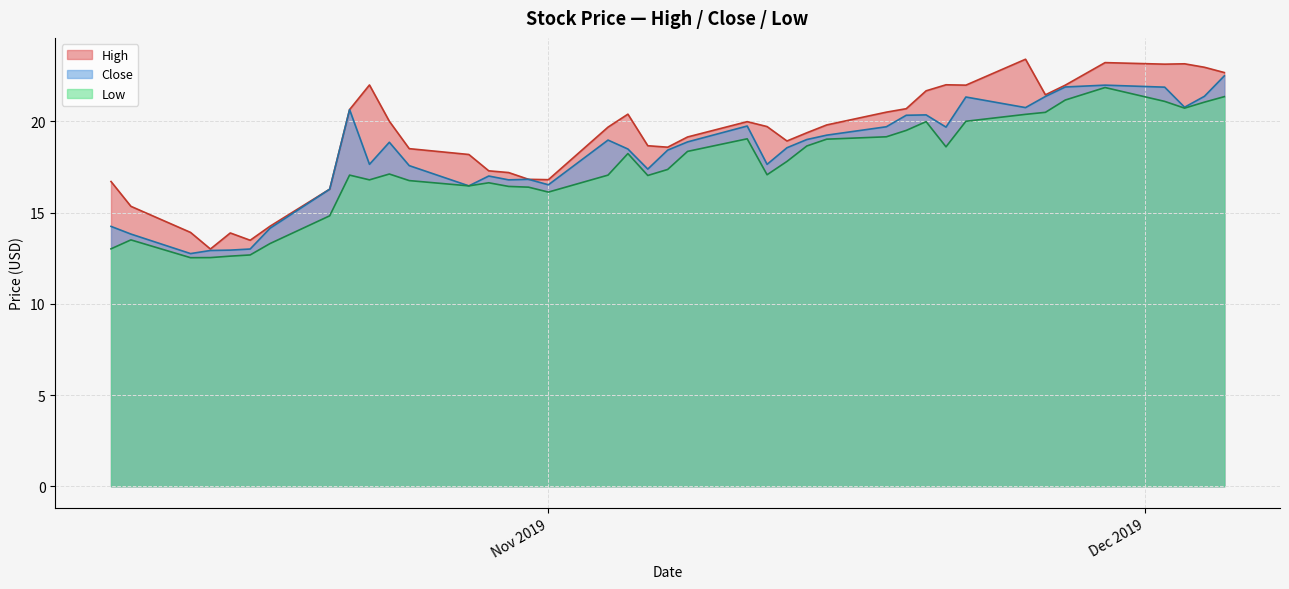

List the series in order of their overall mean, highest first.

High, Close, Low